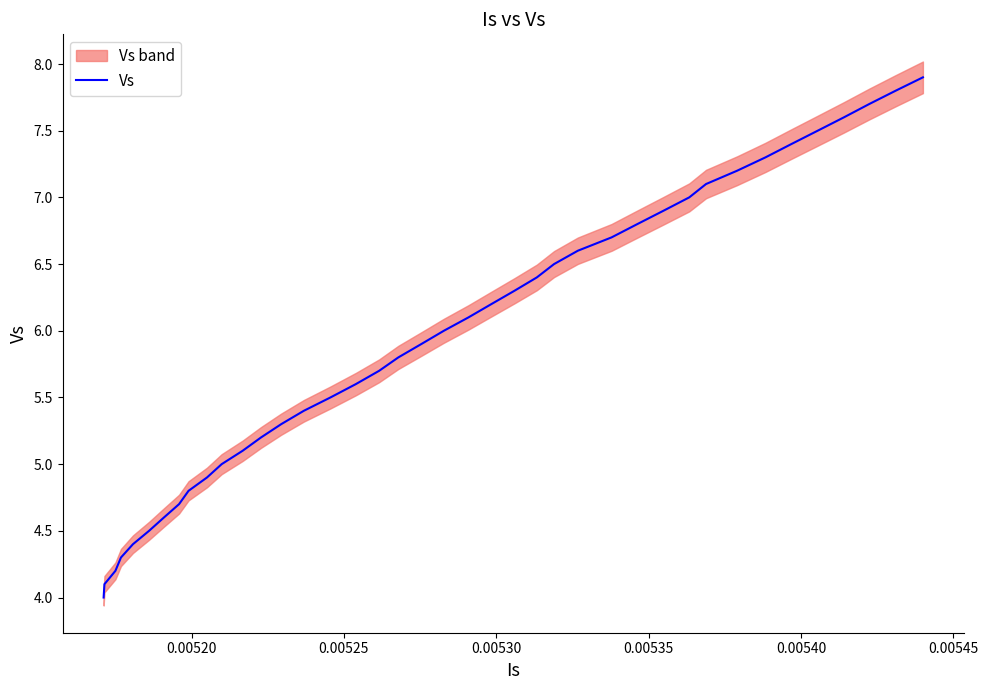

How many data points does each series have?

40